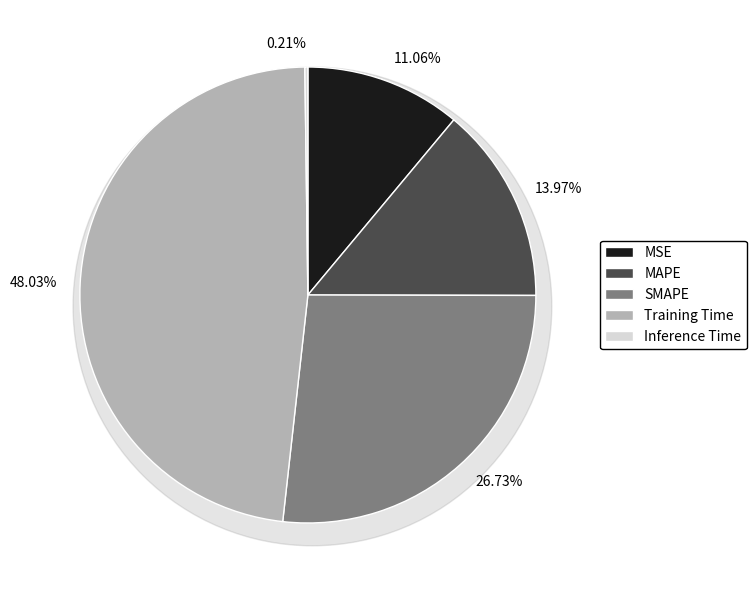

The MSE slice represents 23% of the pie. True or false?

False